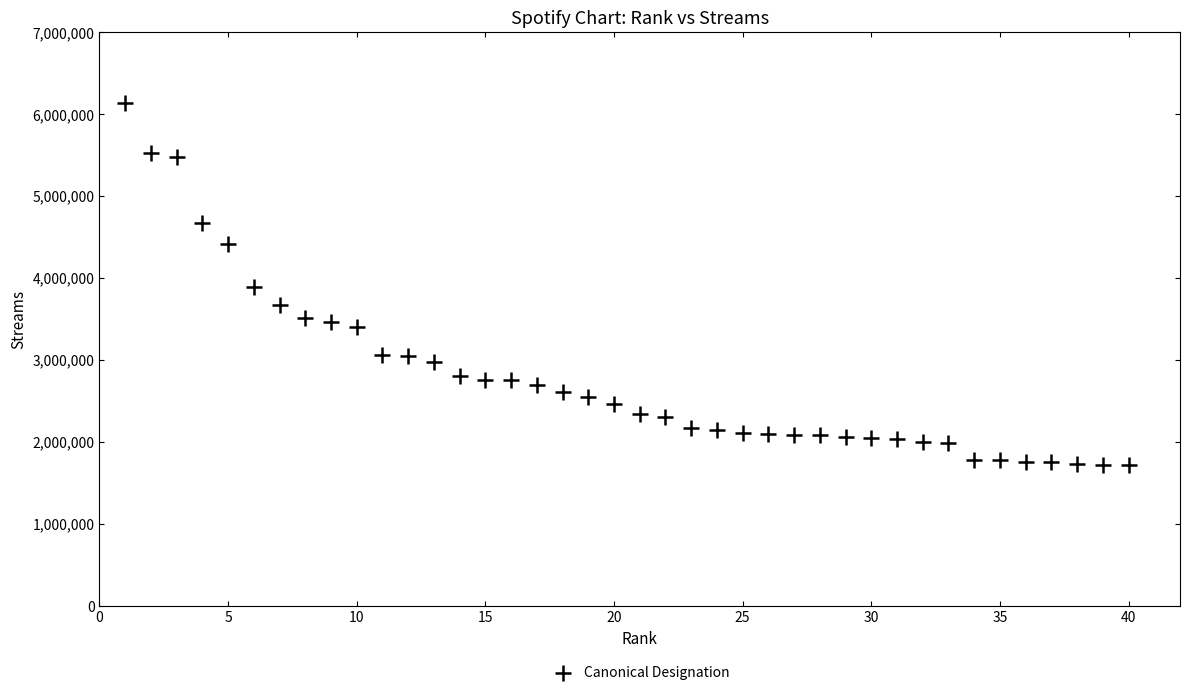

What is the range of Y values (max minus min)?

4416574